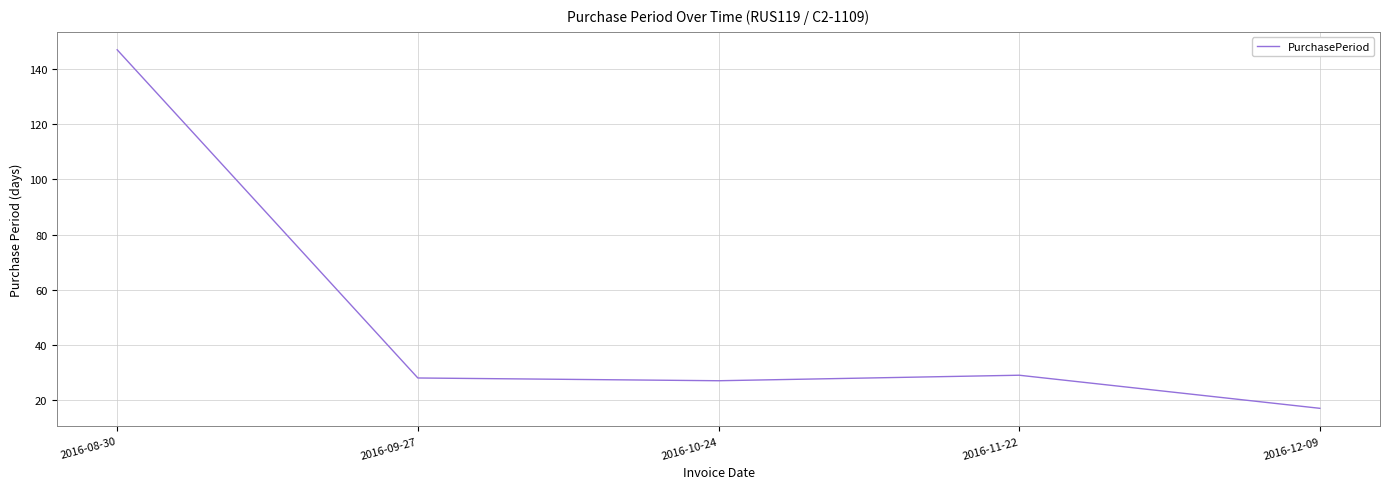

Which has a higher value, 2016-12-09 or 2016-09-27?

2016-09-27